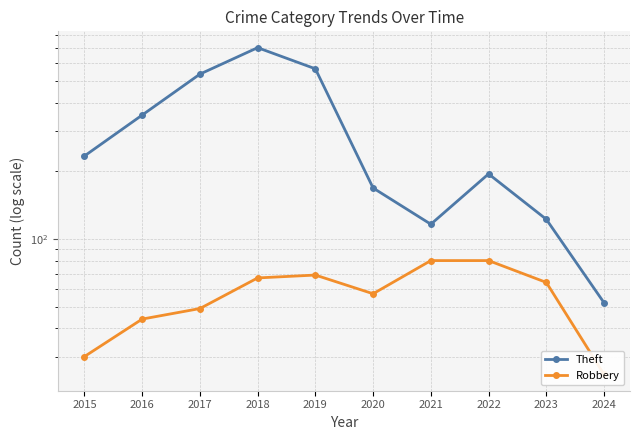

The Theft series shows 67 at 2022. True or false?

False